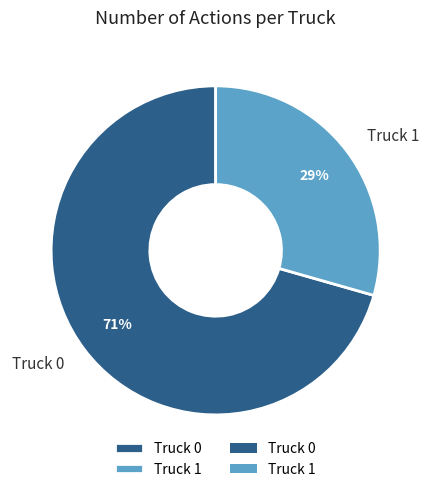

Which has a higher value, Truck 0 or Truck 1?

Truck 0